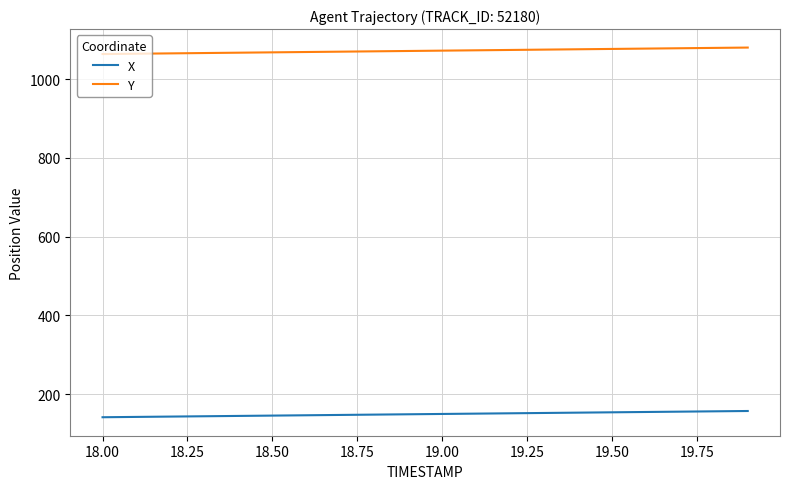

What are all the series names shown in the legend?

X, Y